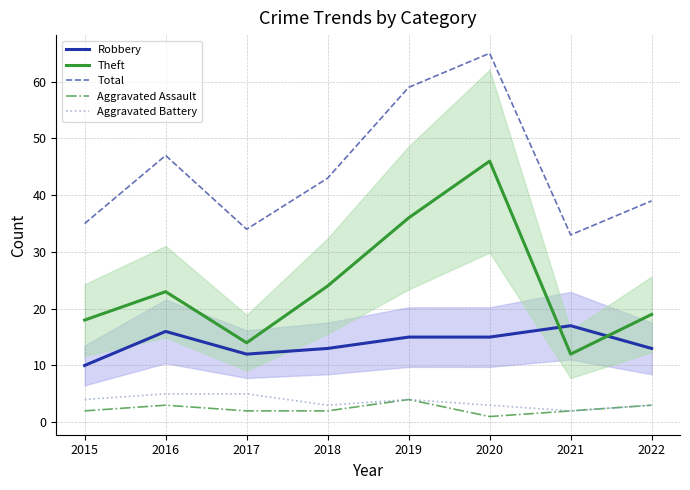

Reading left to right, transcribe all the data shown in this chart.

Robbery: 2015=10	2016=16	2017=12	2018=13	2019=15	2020=15	2021=17	2022=13
Theft: 2015=18	2016=23	2017=14	2018=24	2019=36	2020=46	2021=12	2022=19
Total: 2015=35	2016=47	2017=34	2018=43	2019=59	2020=65	2021=33	2022=39
Aggravated Assault: 2015=2	2016=3	2017=2	2018=2	2019=4	2020=1	2021=2	2022=3
Aggravated Battery: 2015=4	2016=5	2017=5	2018=3	2019=4	2020=3	2021=2	2022=3